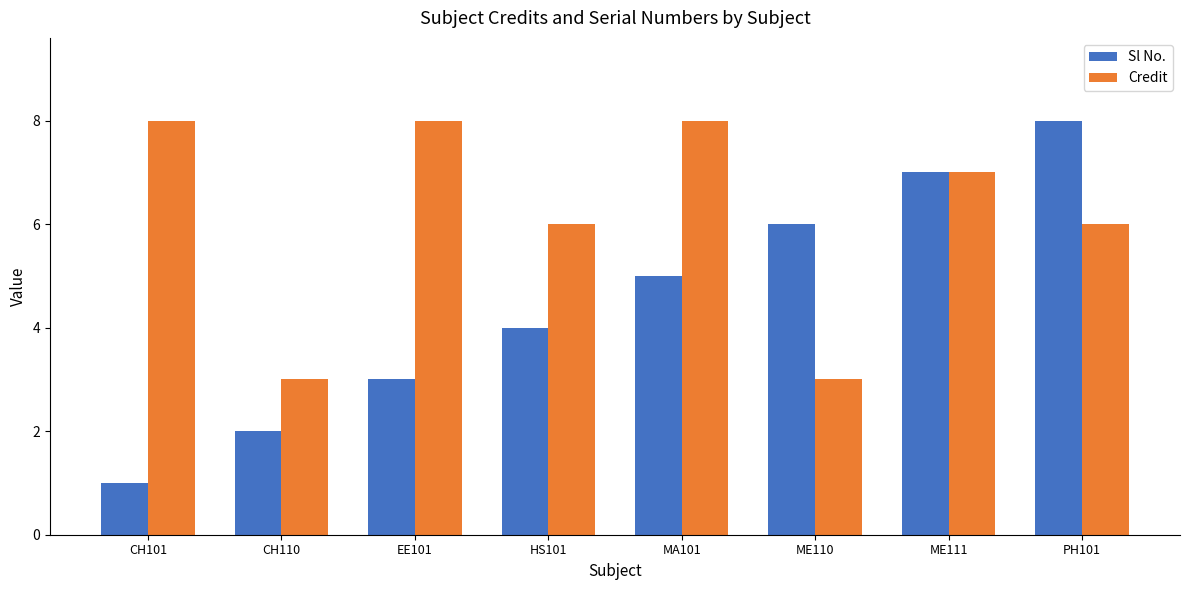

List the labels in order of Sl No. value, smallest first.

CH101, CH110, EE101, HS101, MA101, ME110, ME111, PH101